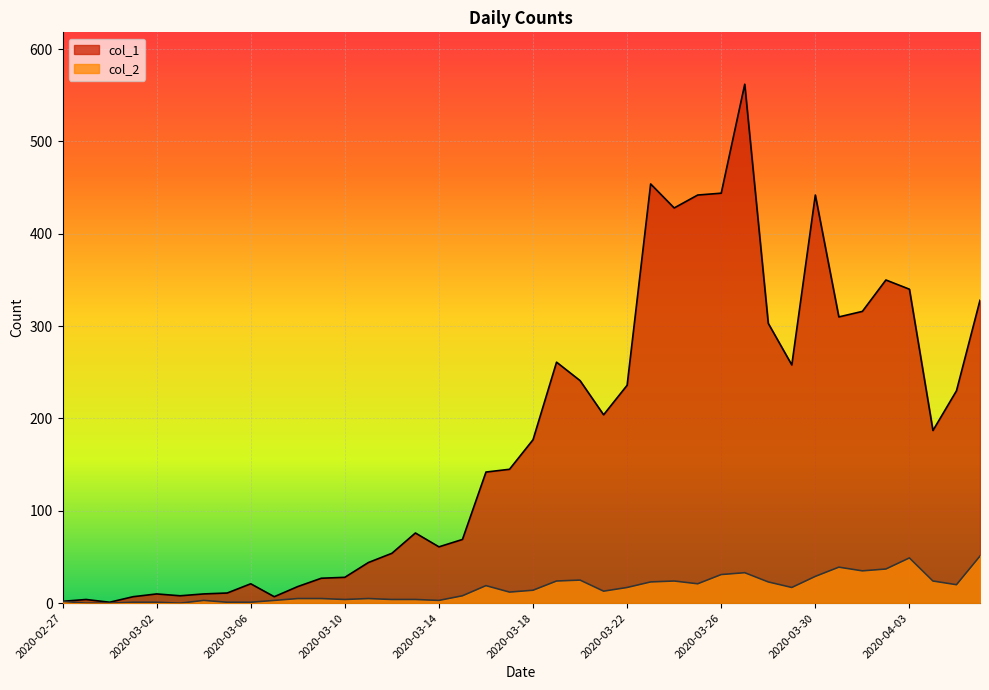

What is the difference between the second highest and second lowest values in the col_1 series?

452